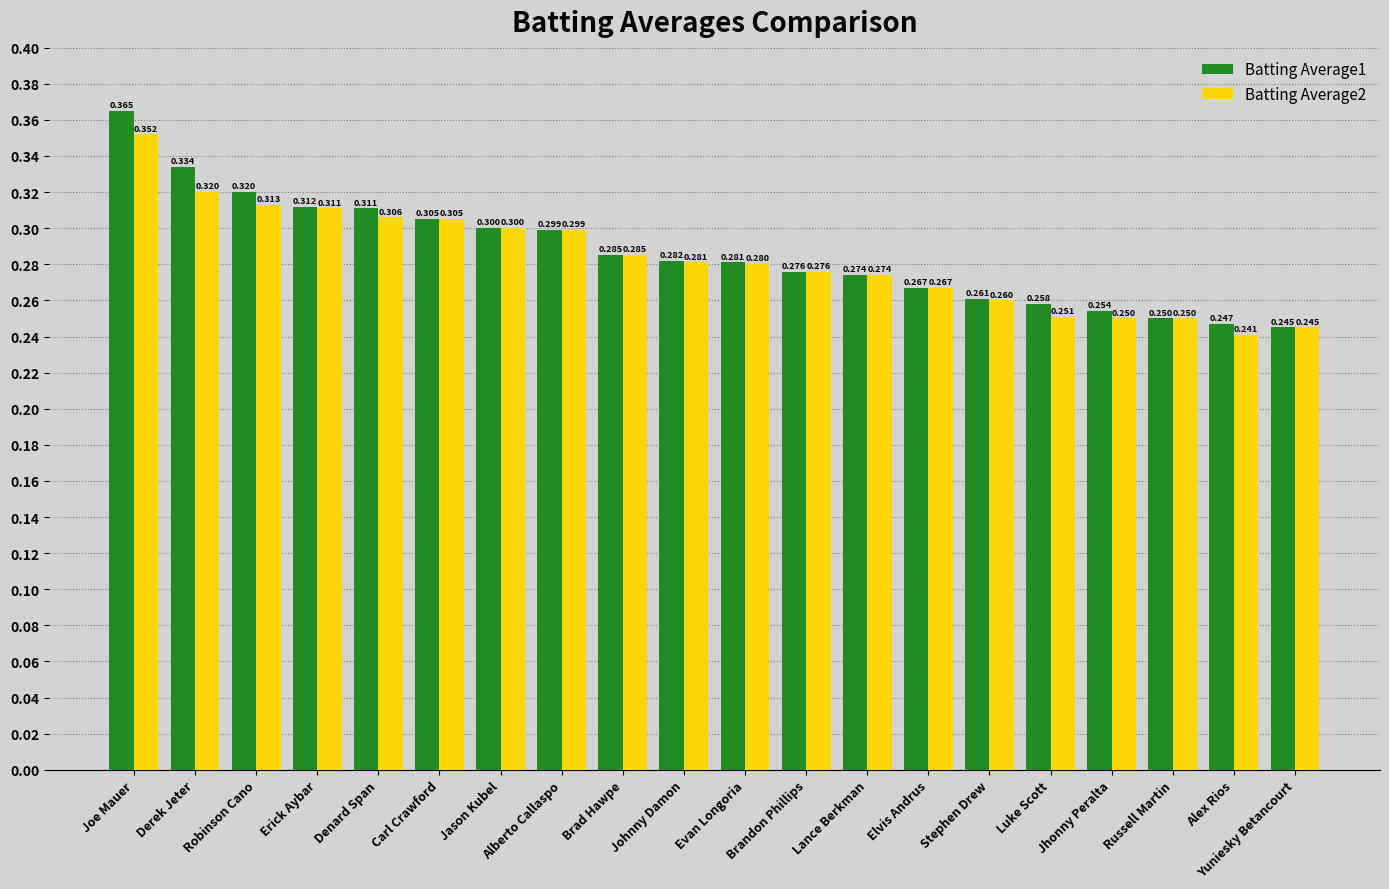

At which label does Batting Average2 reach its minimum?

Alex Rios